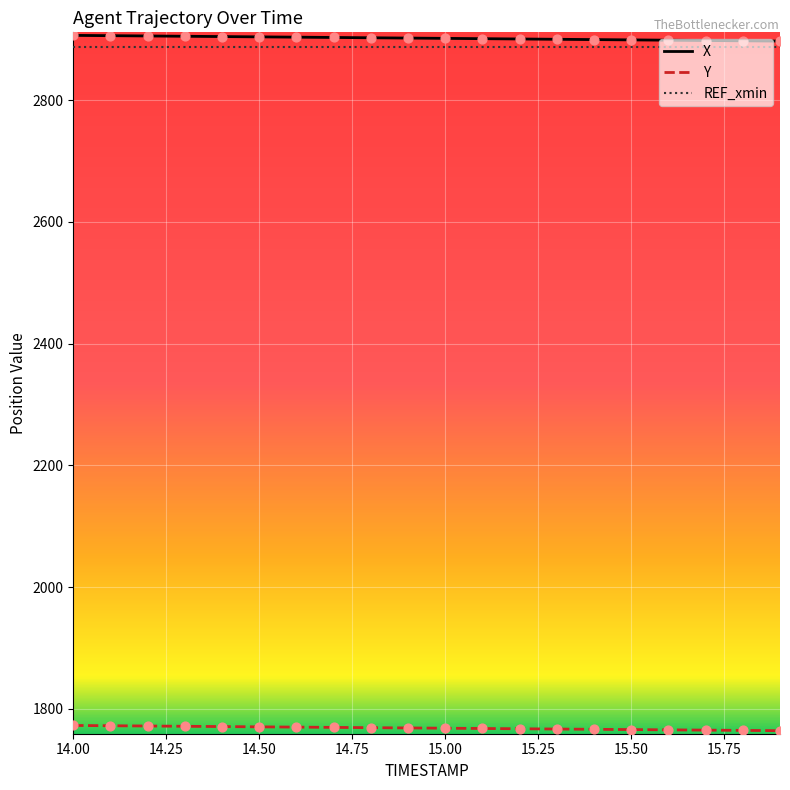

True or false: REF_xmin and Y intersect in this chart.

False